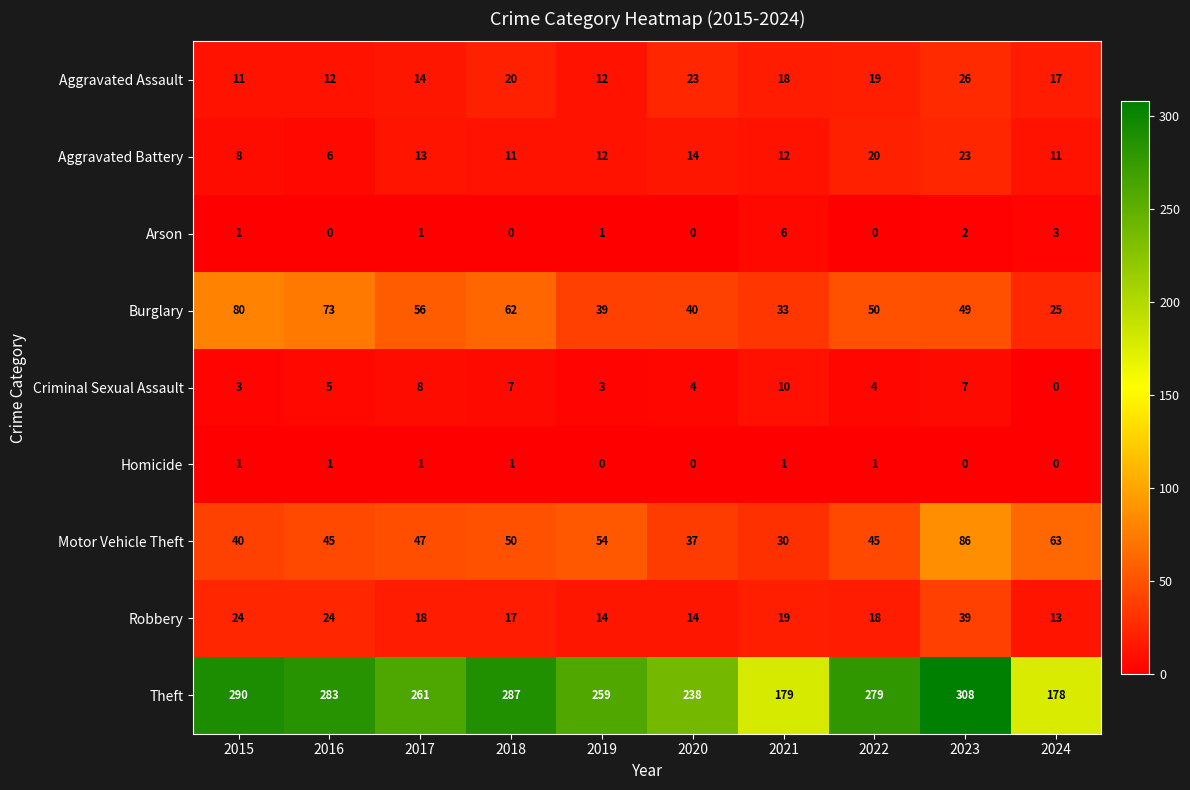

What value does the Aggravated Assault series have at 2016?

12